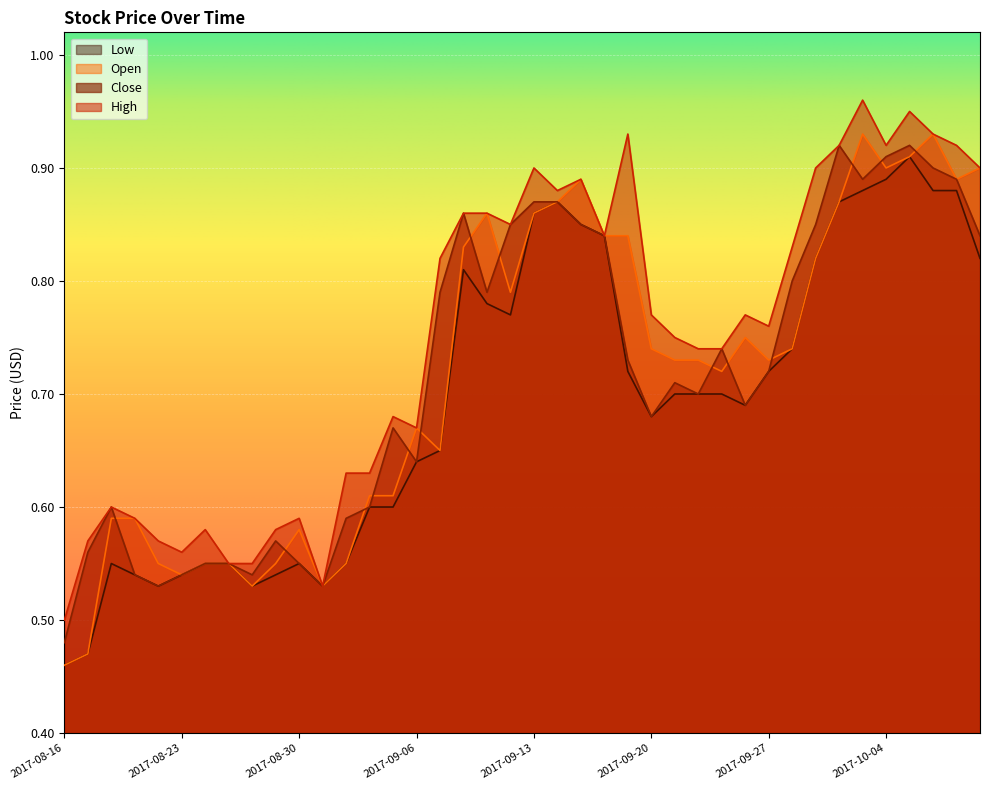

What are all the series names shown in the legend?

Low, Open, Close, High